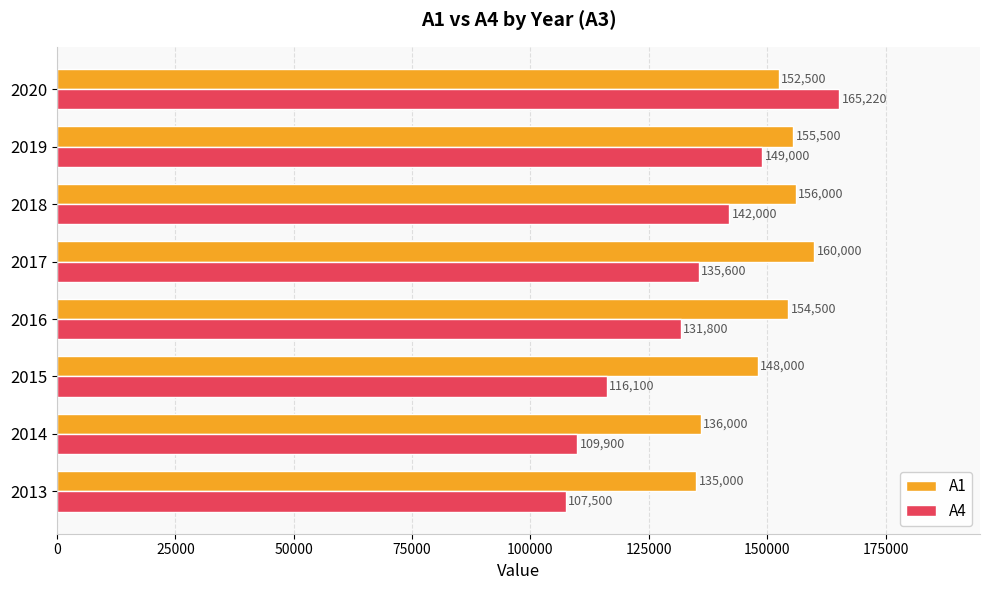

What is the difference between the maximum and minimum values in the A4 series?

57720